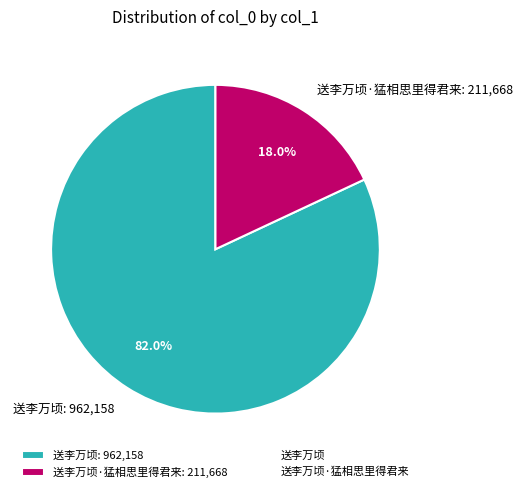

Rank the categories by value from highest to lowest.

送李万顷: 962,158, 送李万顷·猛相思里得君来: 211,668